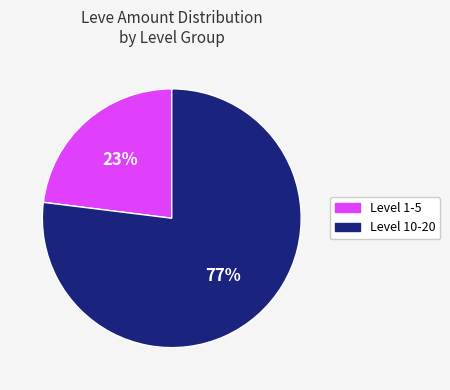

Is there any slice that represents more than half of the pie?

Yes